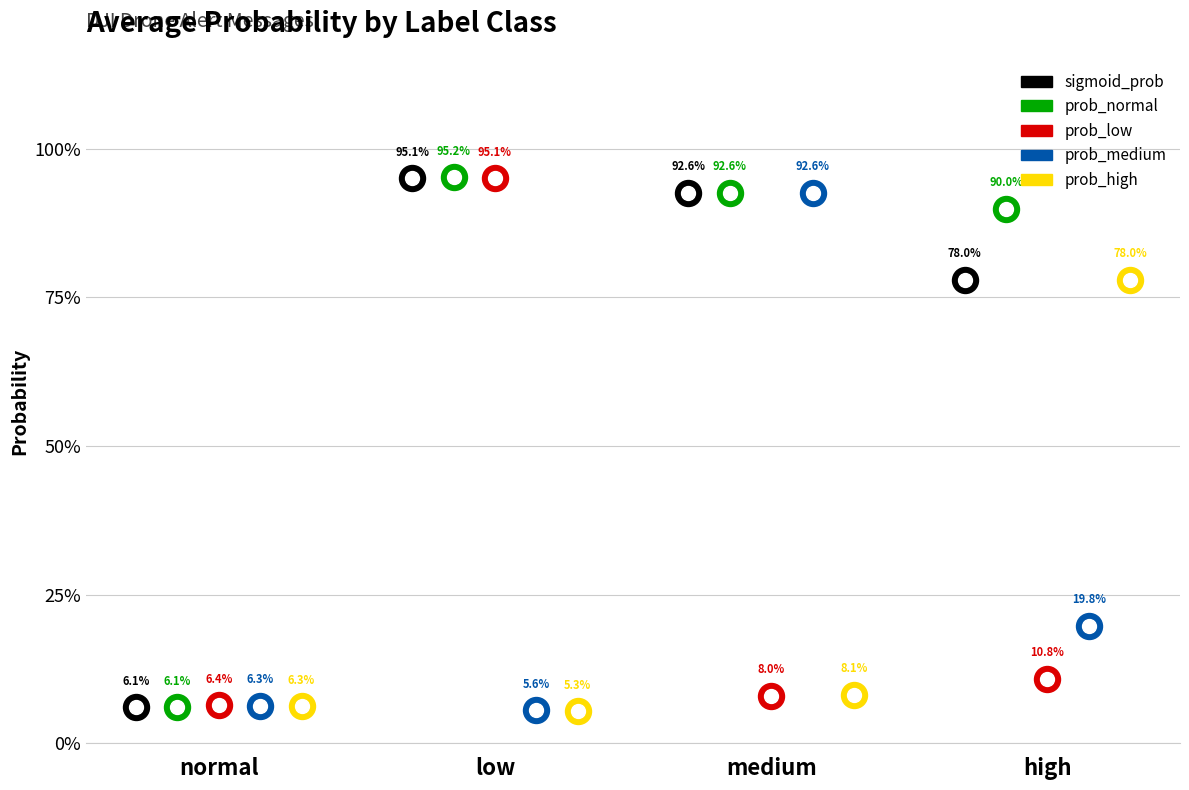

At which category is the sum across all series the highest?

low